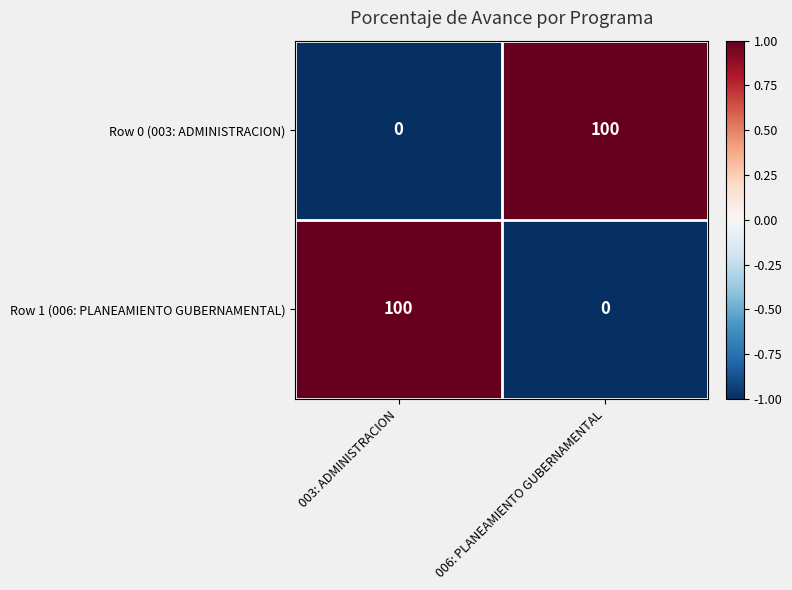

How many values in the Row 1 (006: PLANEAMIENTO GUBERNAMENTAL) series are below 100?

1